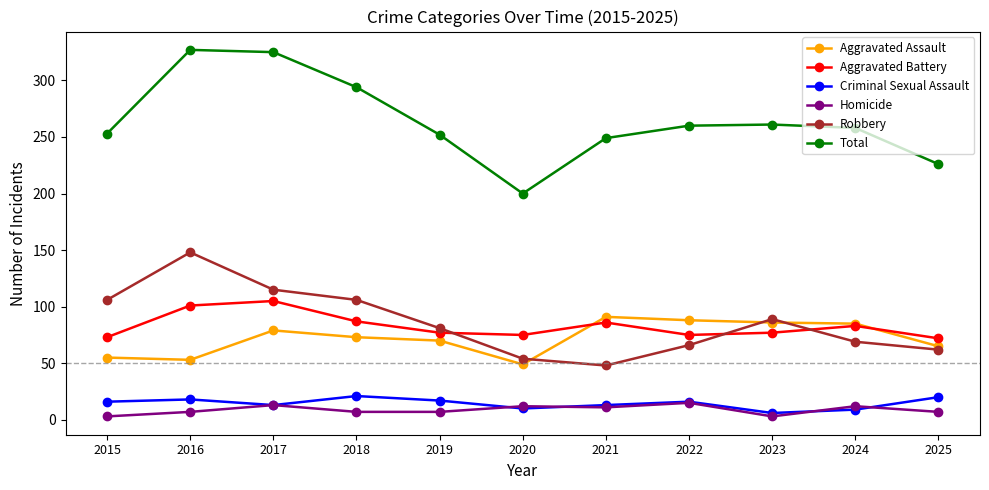

Which series has the widest spread of values?

Total